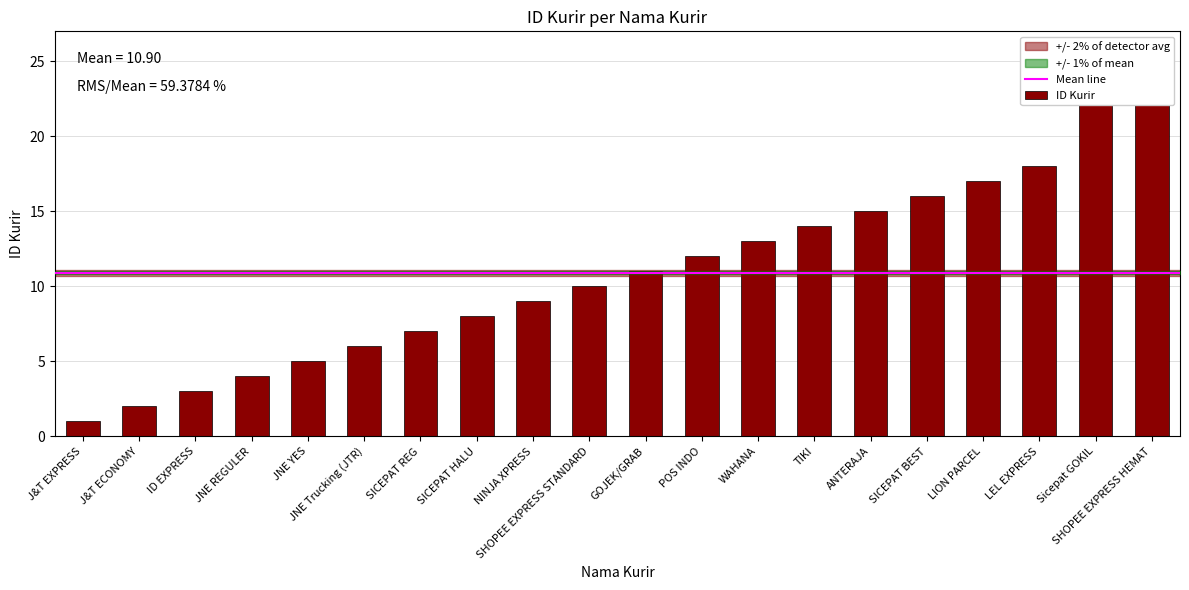

What is the minimum value shown in the chart?

1